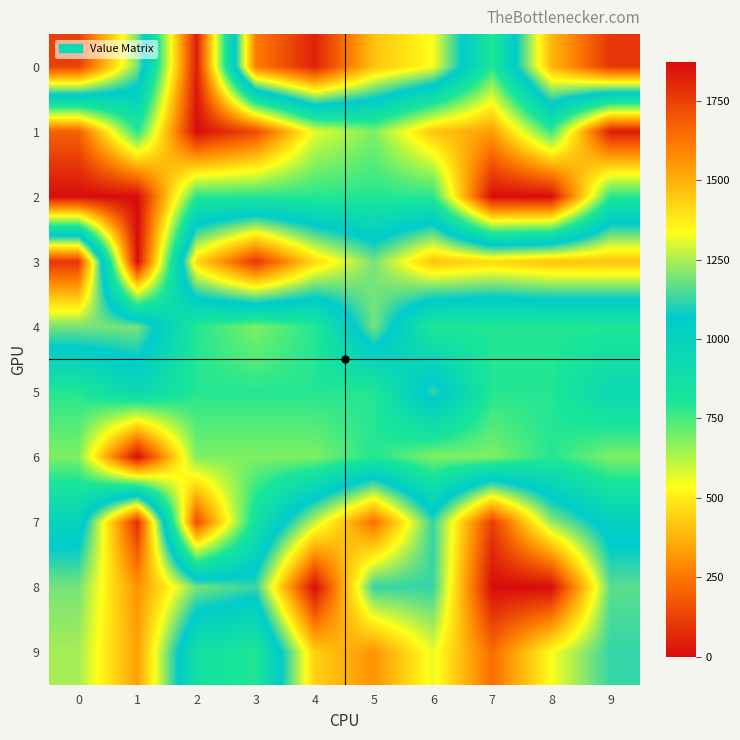

What is the spread (max minus min) of values at 9?

1735.7